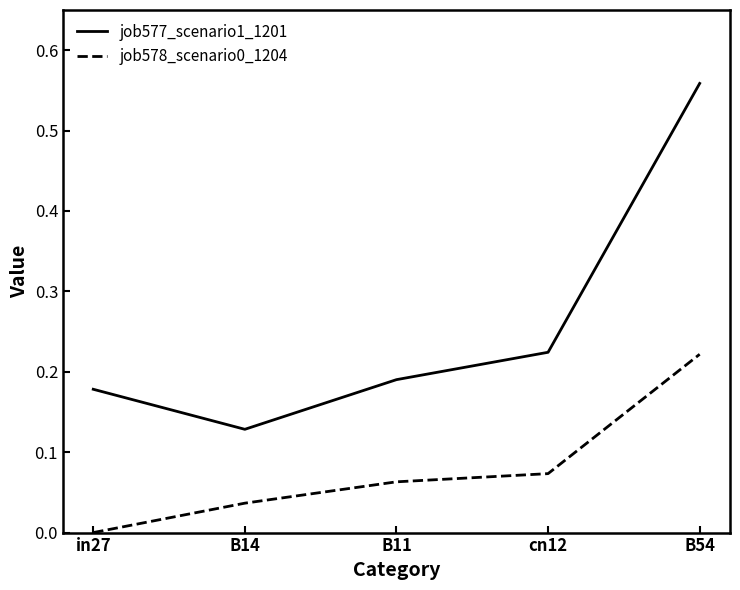

At how many categories does at least one series exceed 0?

5